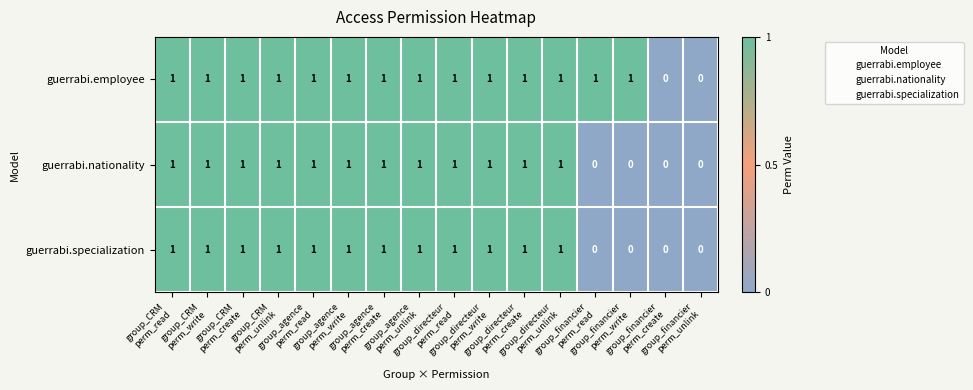

How many guerrabi.employee values are between 1 and 2?

14